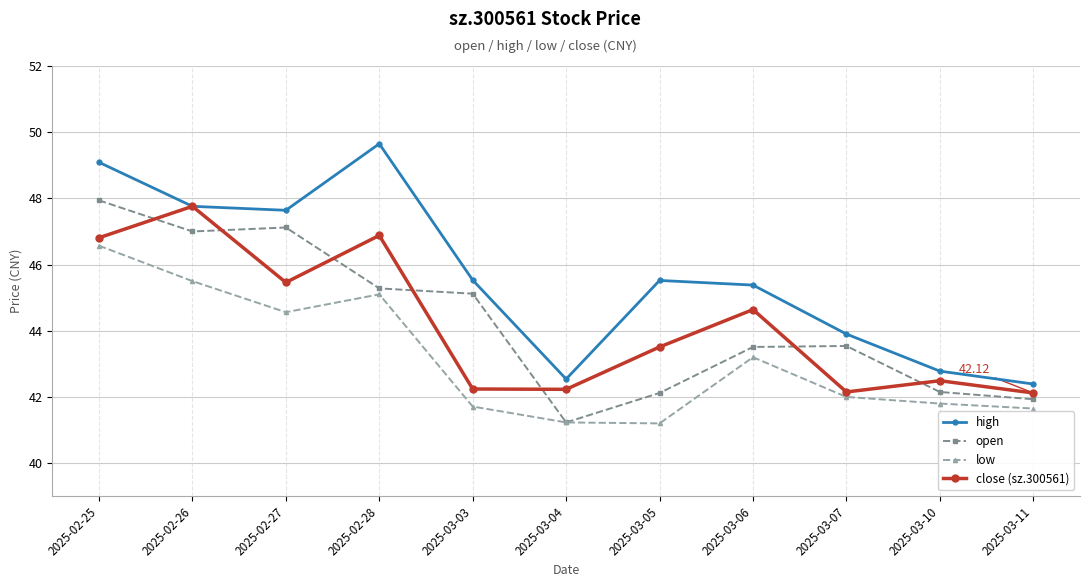

Where does the low series first go above 42?

2025-02-25